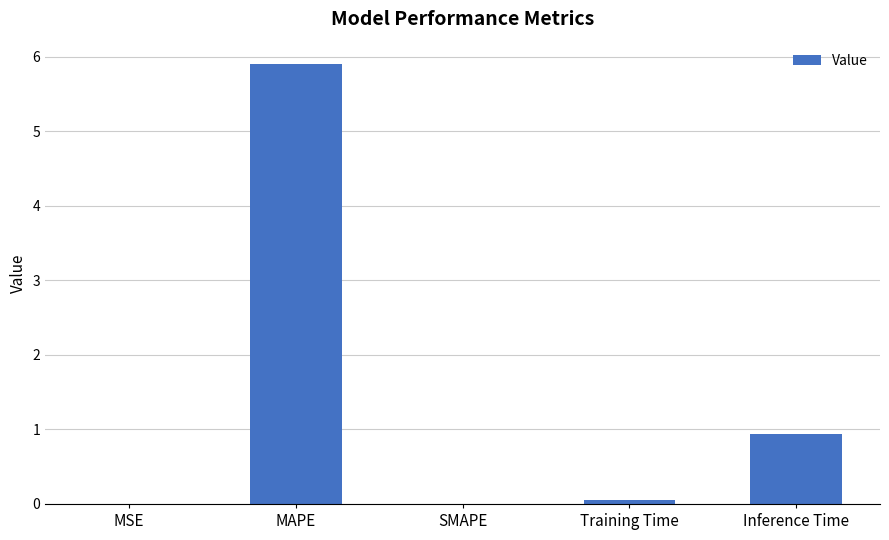

Which category has the highest value across all series?

MAPE